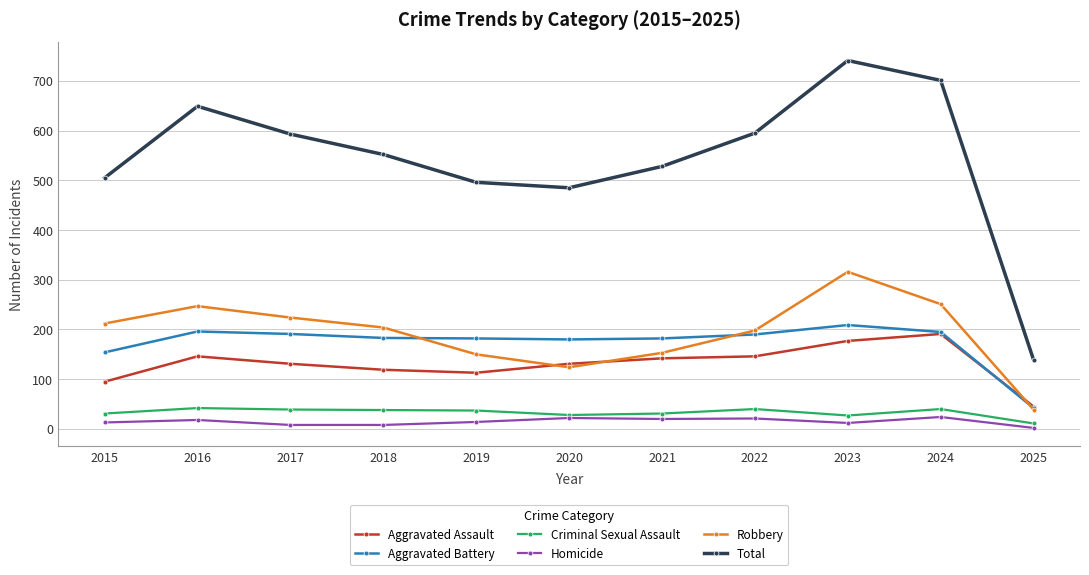

At how many categories does at least one series exceed 335?

10